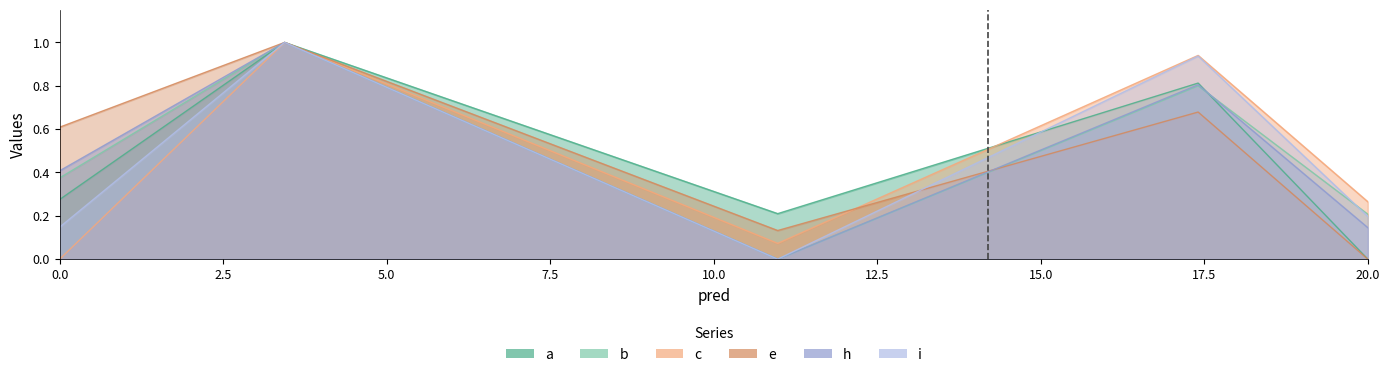

What is the difference between the maximum and minimum values in the h series?

1.0